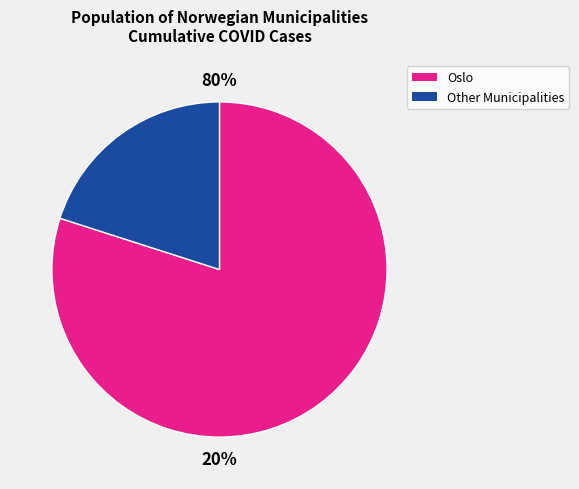

Which slice is the largest?

Oslo